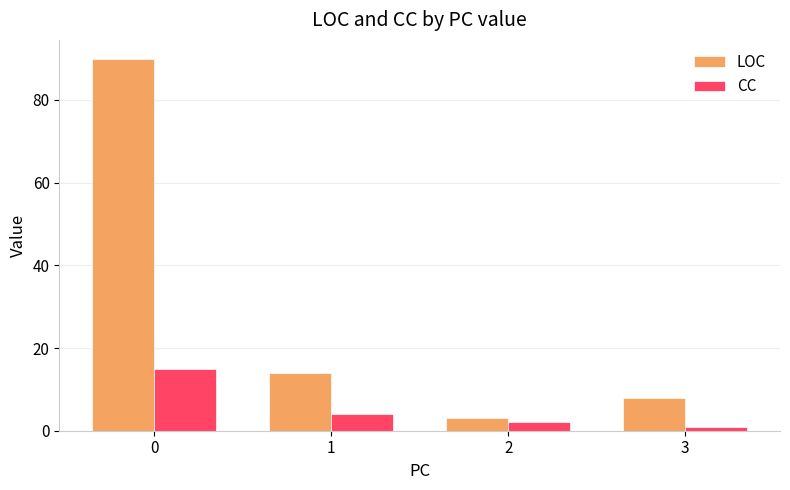

Reading left to right, list all the values displayed in this chart.

LOC: 0=90	1=14	2=3	3=8
CC: 0=15	1=4	2=2	3=1